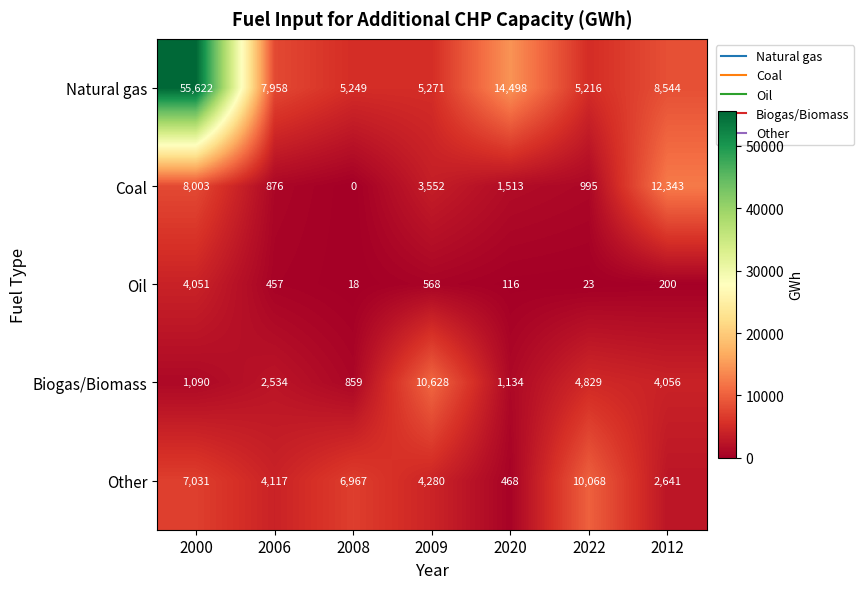

Where is Oil nearest to the value 2034?

2009